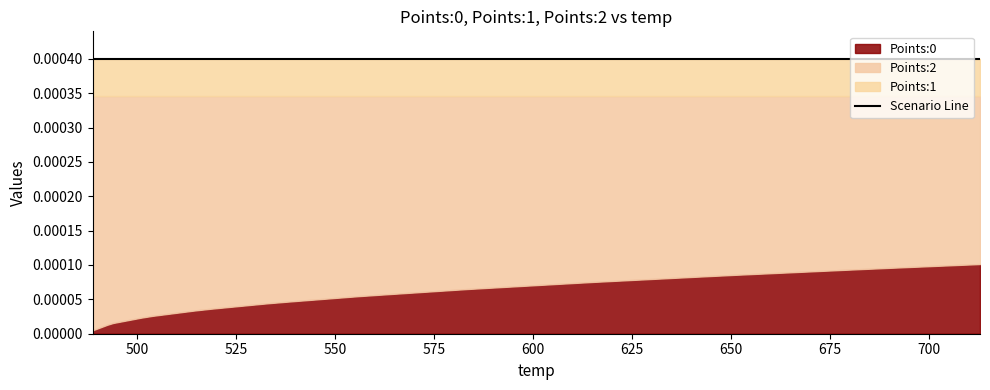

The value of Points:1 at 34 is 0.0. True or false?

False